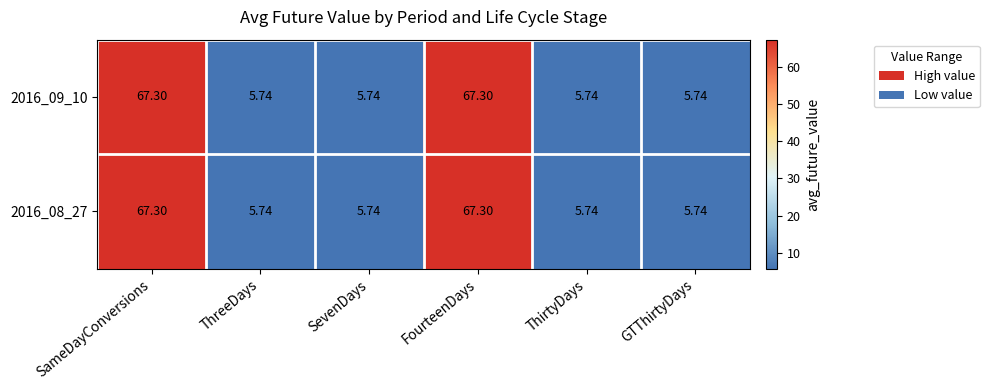

At how many categories does at least one series exceed 19?

2